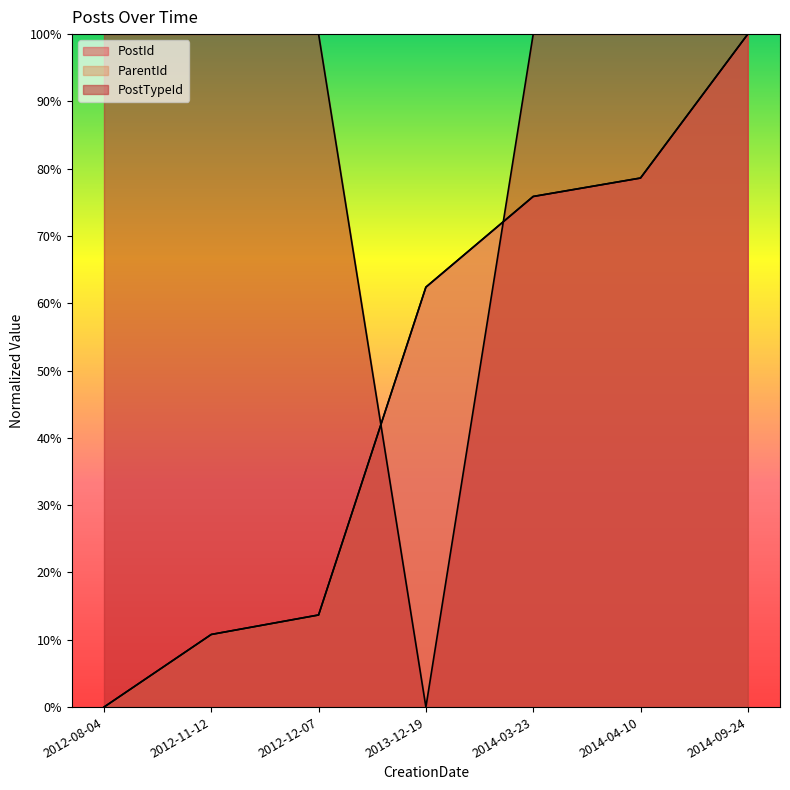

Which series has the widest spread of values?

PostId